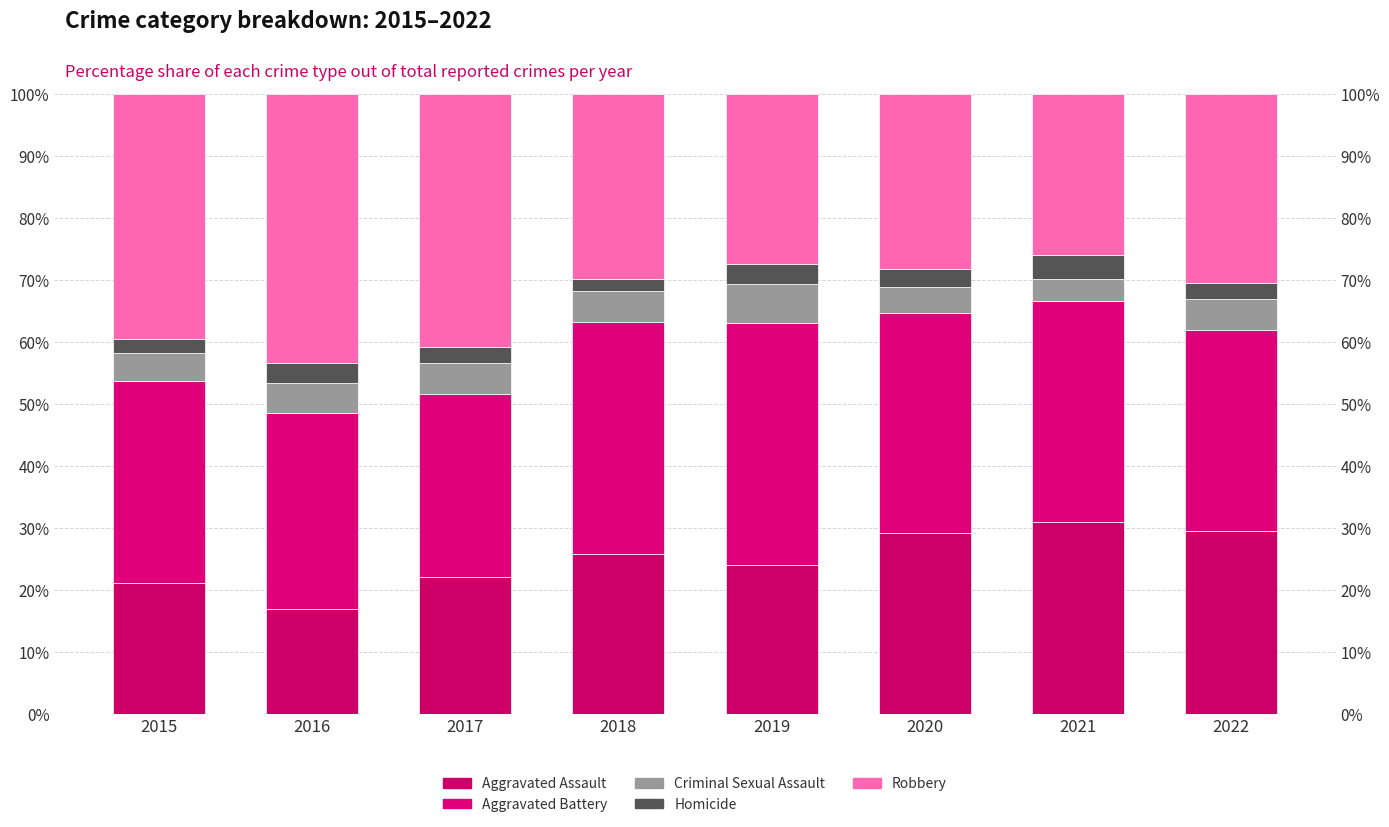

What is the difference between the highest and lowest values at 2020?

32.6